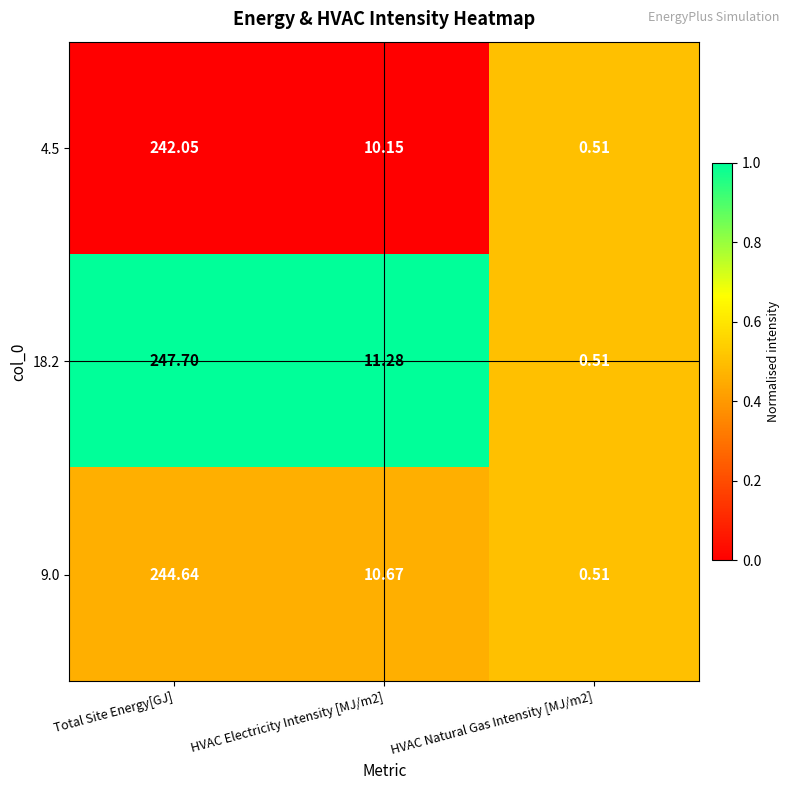

At which label does 4.5 first exceed 10?

Total Site Energy[GJ]